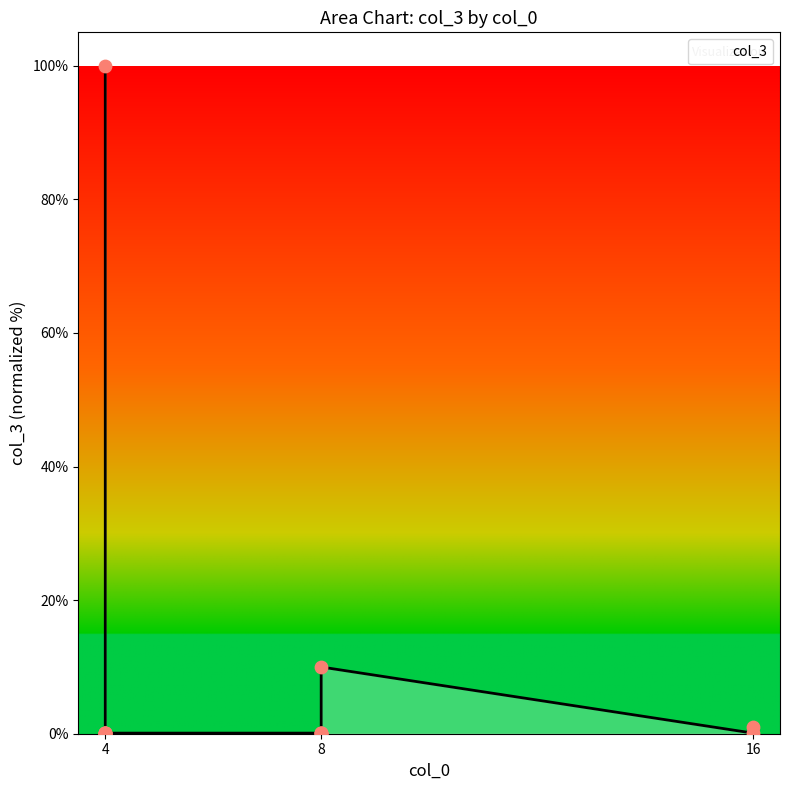

What is the change in value from 8 to 16?

+0.9